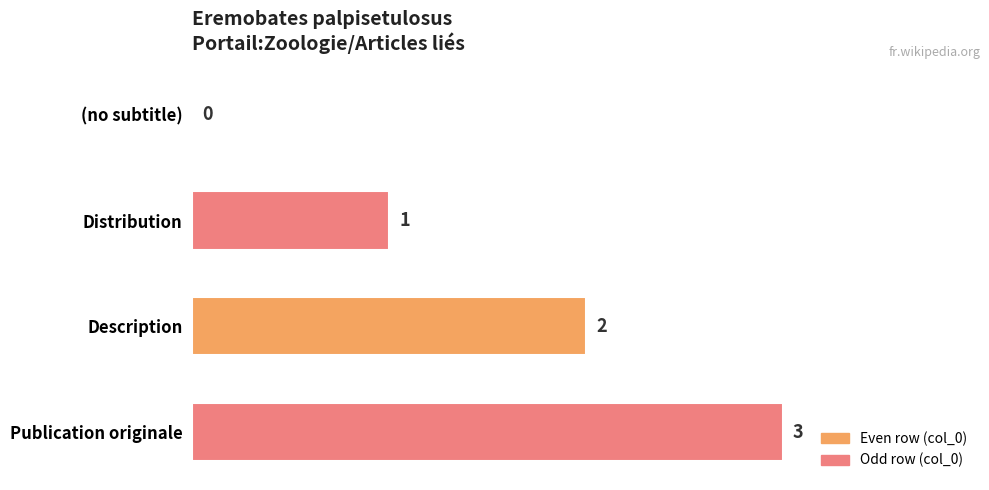

What is the approximate value at Publication originale?

3